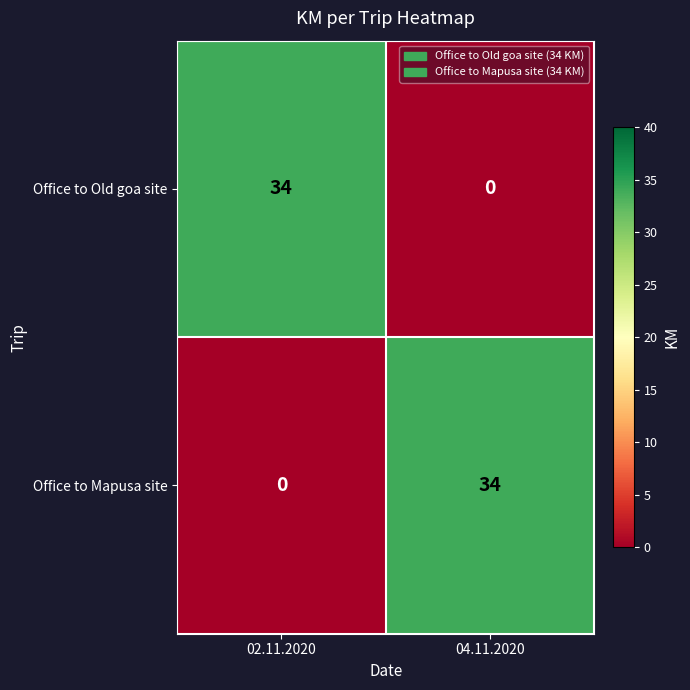

The Office to Old goa site series shows 34 at 02.11.2020. True or false?

True